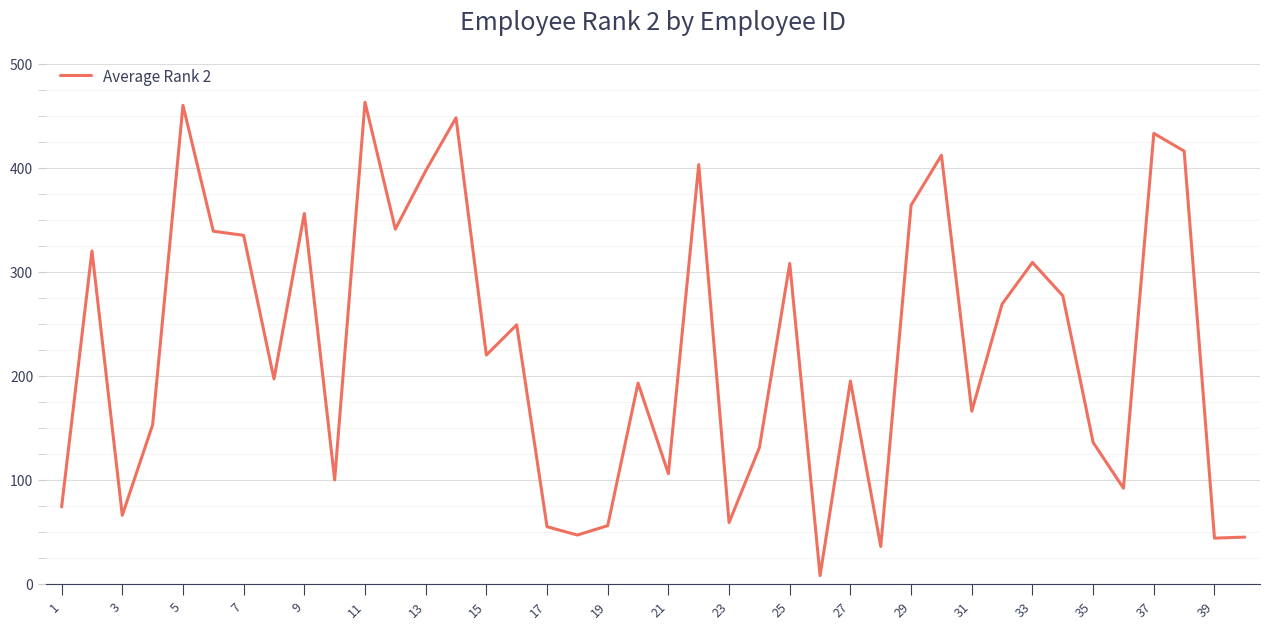

What is the greatest value displayed?

463